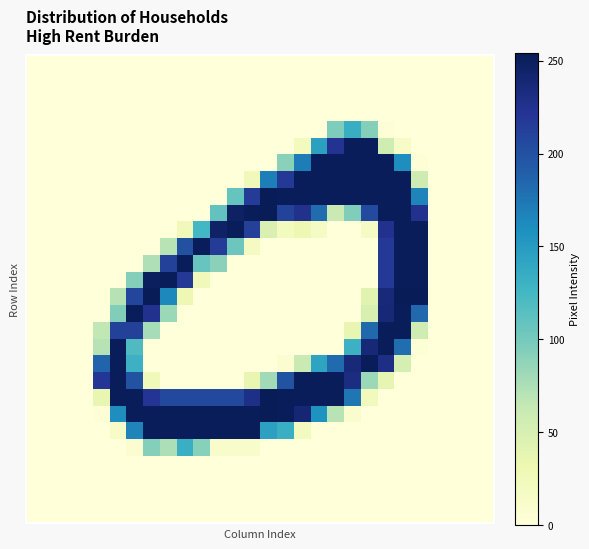

Reading right to left, extract all data points from this chart.

row_0: 0	0	0	0	0	0	0	0	0	0	0	0	0	0	0	0	0	0	0	0	0	0	0	0	0	0	0	0
row_1: 0	0	0	0	0	0	0	0	0	0	0	0	0	0	0	0	0	0	0	0	0	0	0	0	0	0	0	0
row_2: 0	0	0	0	0	0	0	0	0	0	0	0	0	0	0	0	0	0	0	0	0	0	0	0	0	0	0	0
row_3: 0	0	0	0	0	0	0	0	0	0	0	0	0	0	0	0	0	0	0	0	0	0	0	0	0	0	0	0
row_4: 0	0	0	0	0	0	2	93	133	96	0	0	0	0	0	0	0	0	0	0	0	0	0	0	0	0	0	0
row_5: 0	0	0	0	0	14	57	253	253	223	145	21	0	0	0	0	0	0	0	0	0	0	0	0	0	0	0	0
row_6: 0	0	0	0	2	160	253	253	253	253	253	171	91	0	0	0	0	0	0	0	0	0	0	0	0	0	0	0
row_7: 0	0	0	0	58	253	253	253	253	253	253	253	218	170	24	0	0	0	0	0	0	0	0	0	0	0	0	0
row_8: 0	0	0	0	166	253	253	253	253	253	253	253	253	254	216	108	0	0	0	0	0	0	0	0	0	0	0	0
row_9: 0	0	0	0	225	253	253	205	95	60	181	226	211	254	253	248	110	0	0	0	0	0	0	0	0	0	0	0
row_10: 0	0	0	0	253	253	225	16	0	0	16	30	21	48	213	253	247	126	25	0	0	0	0	0	0	0	0	0
row_11: 0	0	0	0	253	253	218	0	0	0	0	0	0	0	19	105	216	253	200	70	0	0	0	0	0	0	0	0
row_12: 0	0	0	0	253	253	218	0	0	0	0	0	0	0	0	0	90	107	253	212	74	0	0	0	0	0	0	0
row_13: 0	0	0	0	253	253	218	0	0	0	0	0	0	0	0	0	0	25	218	253	250	93	0	0	0	0	0	0
row_14: 0	0	0	0	254	254	236	41	0	0	0	0	0	0	0	0	0	0	29	164	254	209	71	0	0	0	0	0
row_15: 0	0	0	0	184	253	238	49	0	0	0	0	0	0	0	0	0	0	0	83	225	253	95	0	0	0	0	0
row_16: 0	0	0	0	57	253	253	183	35	0	0	0	0	0	0	0	0	0	0	0	78	213	212	66	0	0	0	0
row_17: 0	0	0	0	4	180	253	238	130	0	0	0	0	0	0	0	0	0	0	0	0	120	253	71	0	0	0	0
row_18: 0	0	0	0	0	52	230	253	236	182	142	61	6	0	0	0	0	0	0	0	0	130	253	186	0	0	0	0
row_19: 0	0	0	0	0	0	37	83	232	253	253	253	199	80	35	0	0	0	0	0	25	199	253	220	0	0	0	0
row_20: 0	0	0	0	0	0	0	23	175	253	253	253	253	254	229	206	206	206	206	206	222	253	253	35	0	0	0	0
row_21: 0	0	0	0	0	0	0	0	9	70	156	239	253	254	253	253	253	253	253	253	253	253	160	2	0	0	0	0
row_22: 0	0	0	0	0	0	0	0	0	0	0	20	132	145	253	253	253	253	253	253	253	166	14	0	0	0	0	0
row_23: 0	0	0	0	0	0	0	0	0	0	0	0	0	0	11	11	11	92	132	75	93	7	0	0	0	0	0	0
row_24: 0	0	0	0	0	0	0	0	0	0	0	0	0	0	0	0	0	0	0	0	0	0	0	0	0	0	0	0
row_25: 0	0	0	0	0	0	0	0	0	0	0	0	0	0	0	0	0	0	0	0	0	0	0	0	0	0	0	0
row_26: 0	0	0	0	0	0	0	0	0	0	0	0	0	0	0	0	0	0	0	0	0	0	0	0	0	0	0	0
row_27: 0	0	0	0	0	0	0	0	0	0	0	0	0	0	0	0	0	0	0	0	0	0	0	0	0	0	0	0